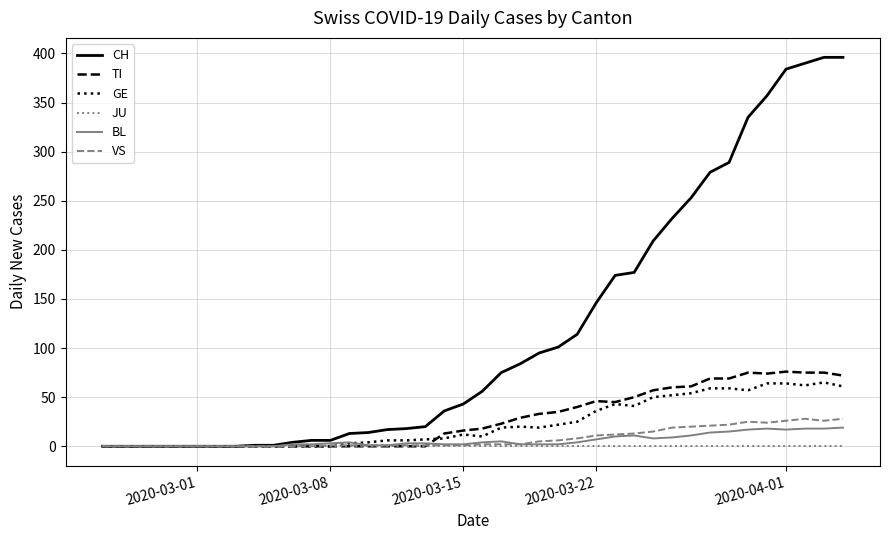

Which series has the largest total across all categories?

CH